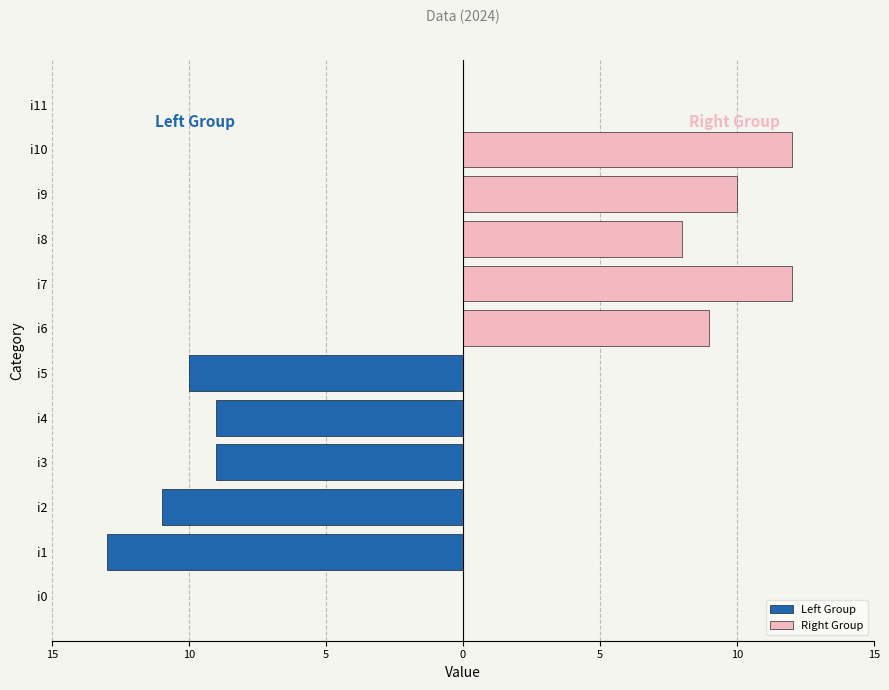

Is it true that Left Group equals 0 at i7?

True